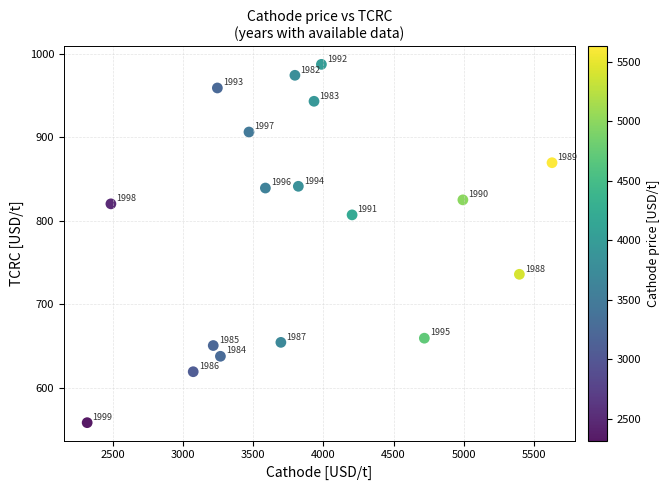

What Y value in the scatter plot is closest to 772?

807.1